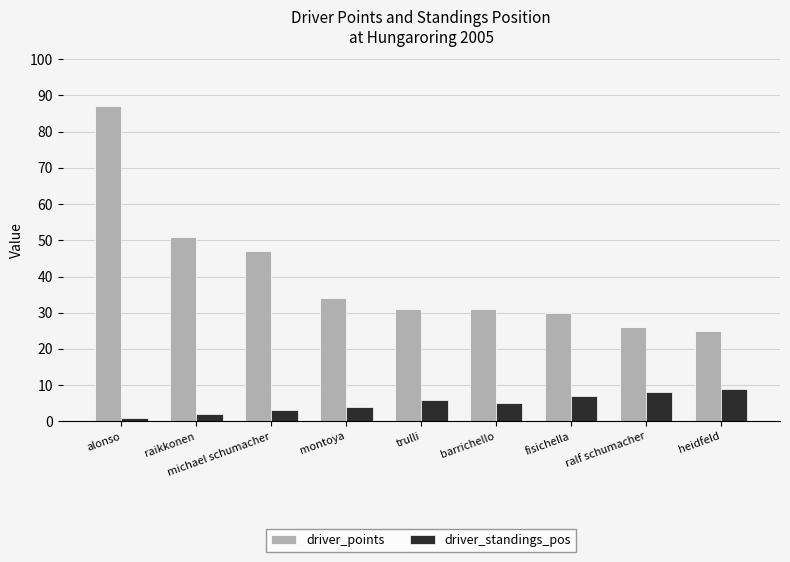

Which category has the highest value in the driver_points series?

alonso